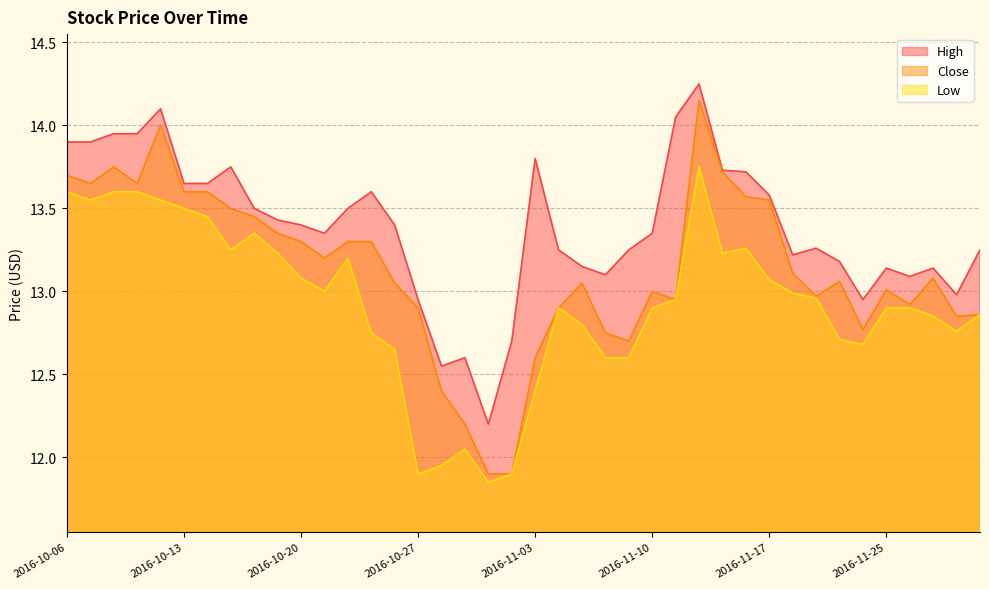

What position from the left is 2016-11-16?

30